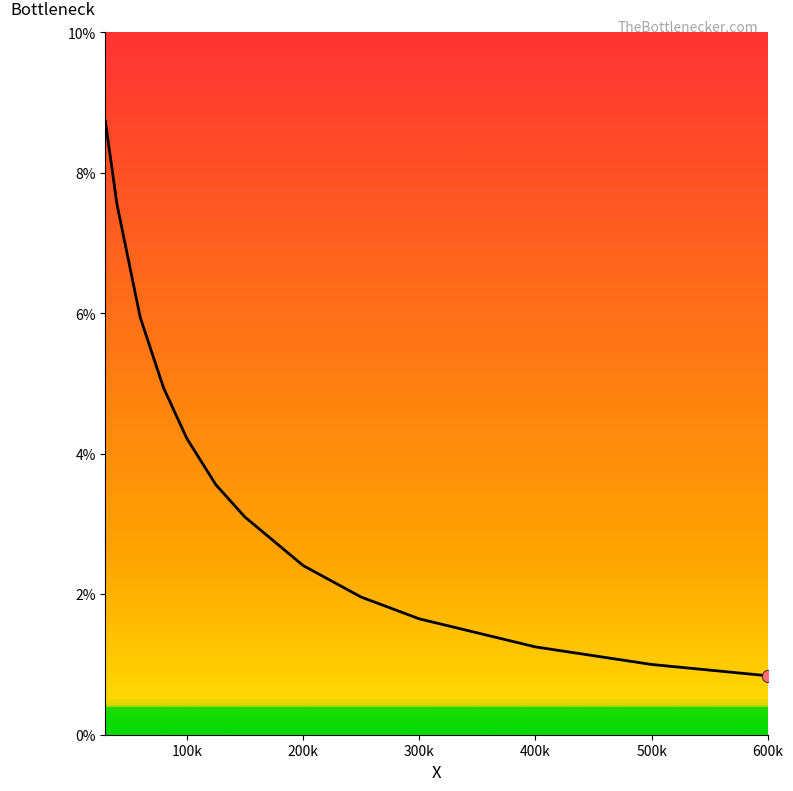

Does the chart have visible grid lines?

No